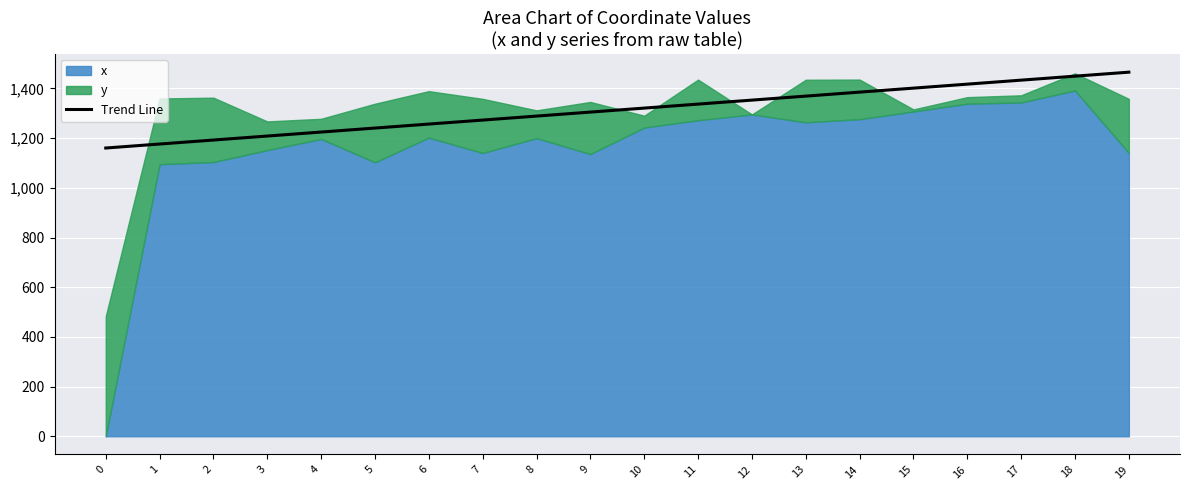

What is the value of the 7th point from the left?

1256.8